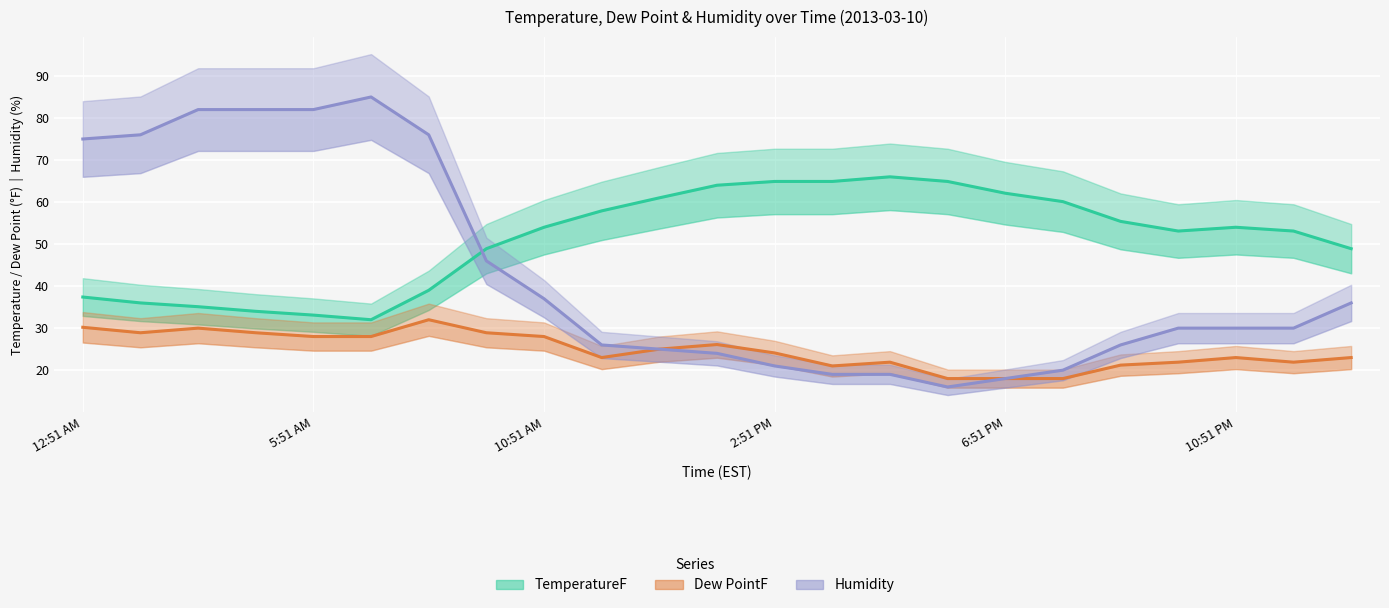

How many series are shown in this chart?

3